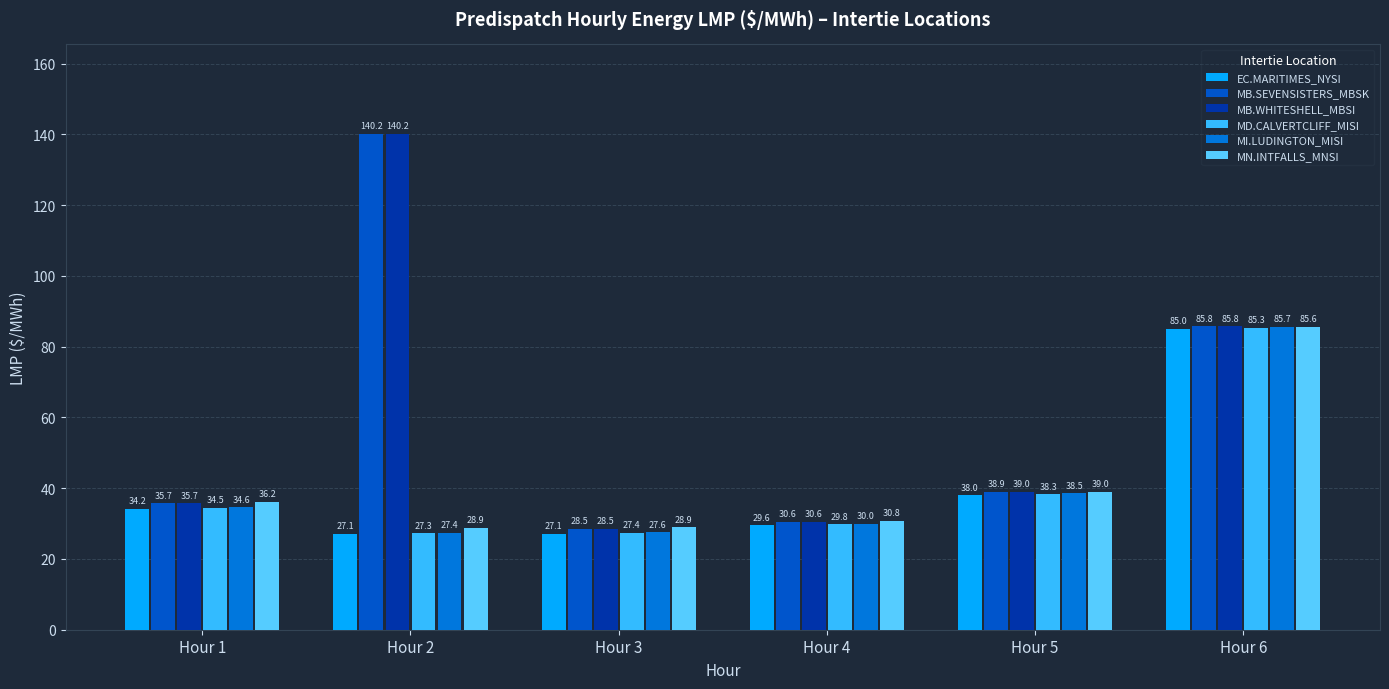

The value of MD.CALVERTCLIFF_MISI at Hour 1 is 34.5. True or false?

True